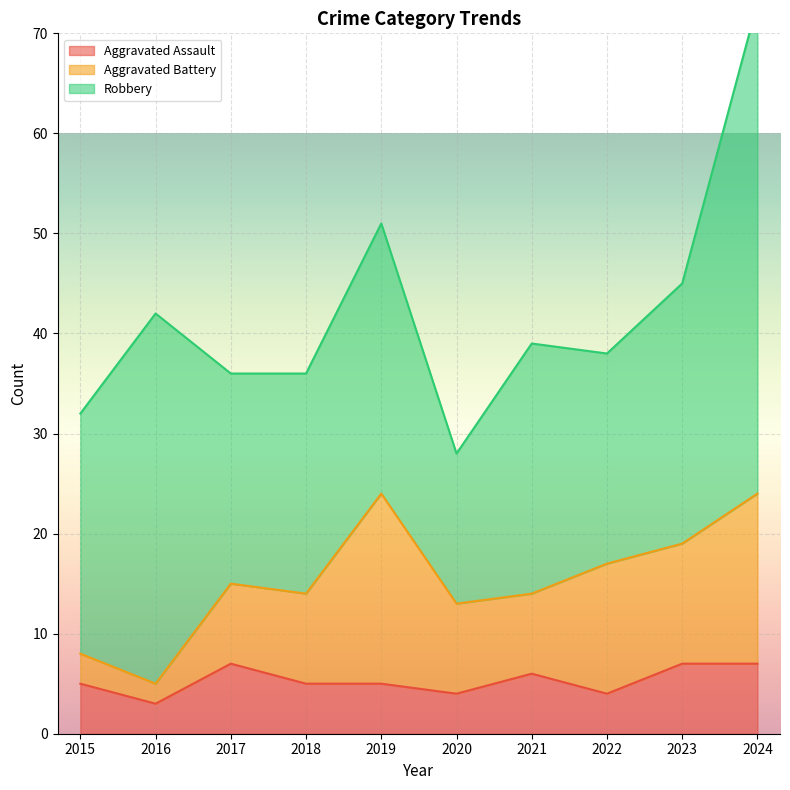

Is the value of Aggravated Battery at 2017 greater than the value of Robbery at 2017?

No